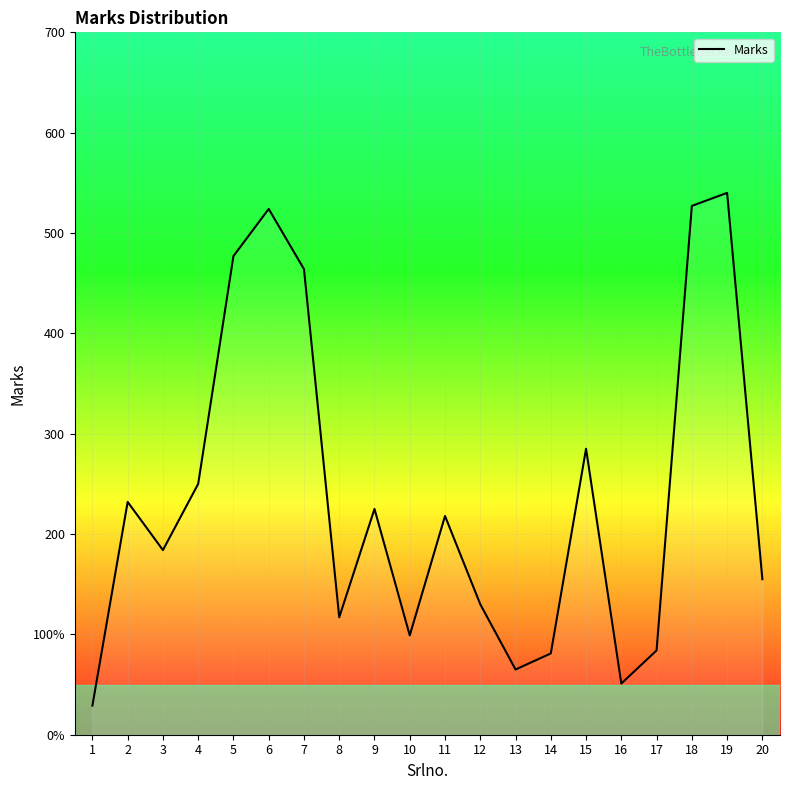

Is this an area chart (filled region under the line)?

Yes